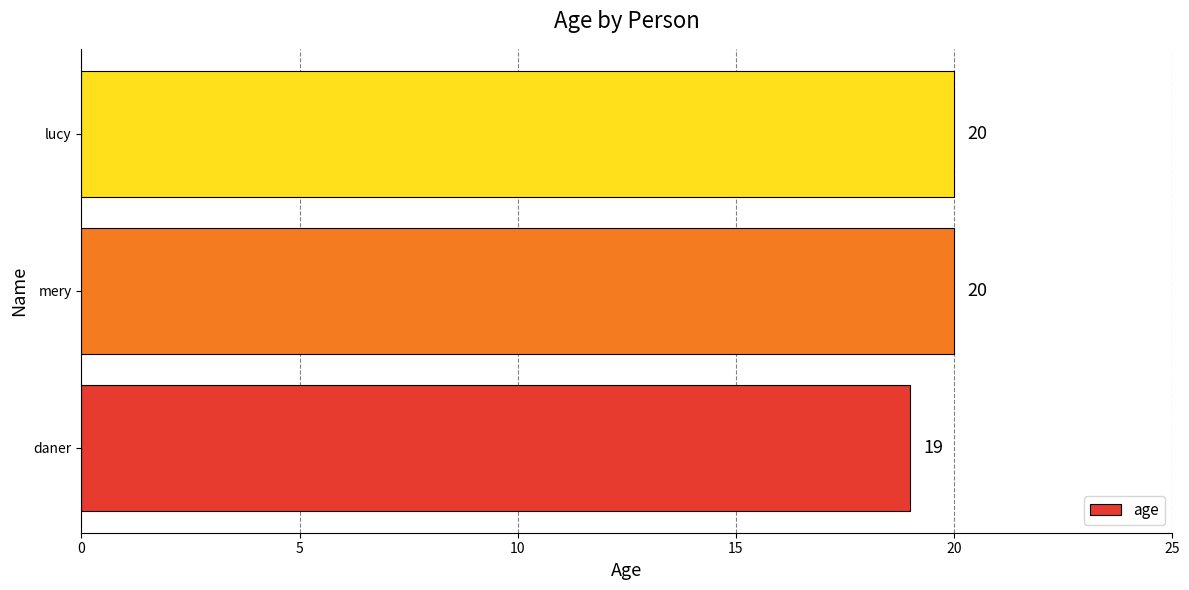

The chart shows a value of 19 at daner. True or false?

True